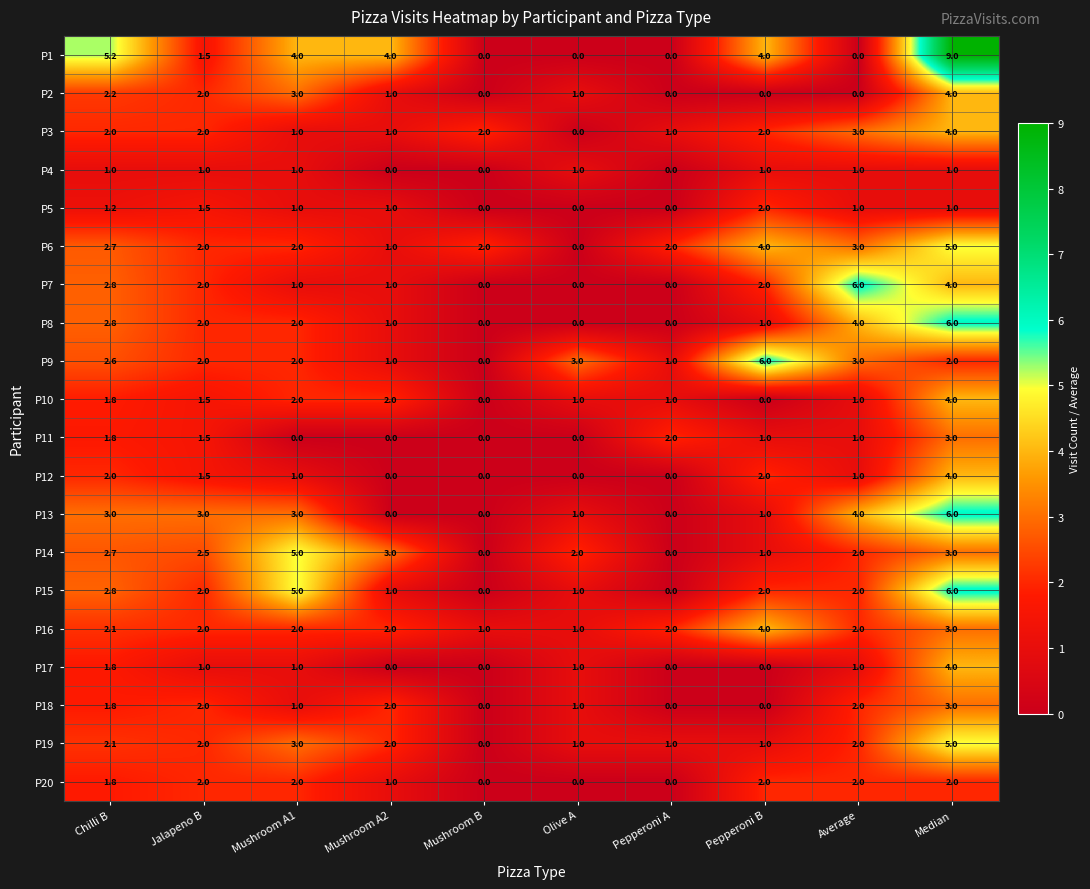

What is the difference between the highest and lowest values at Pepperoni A?

2.0